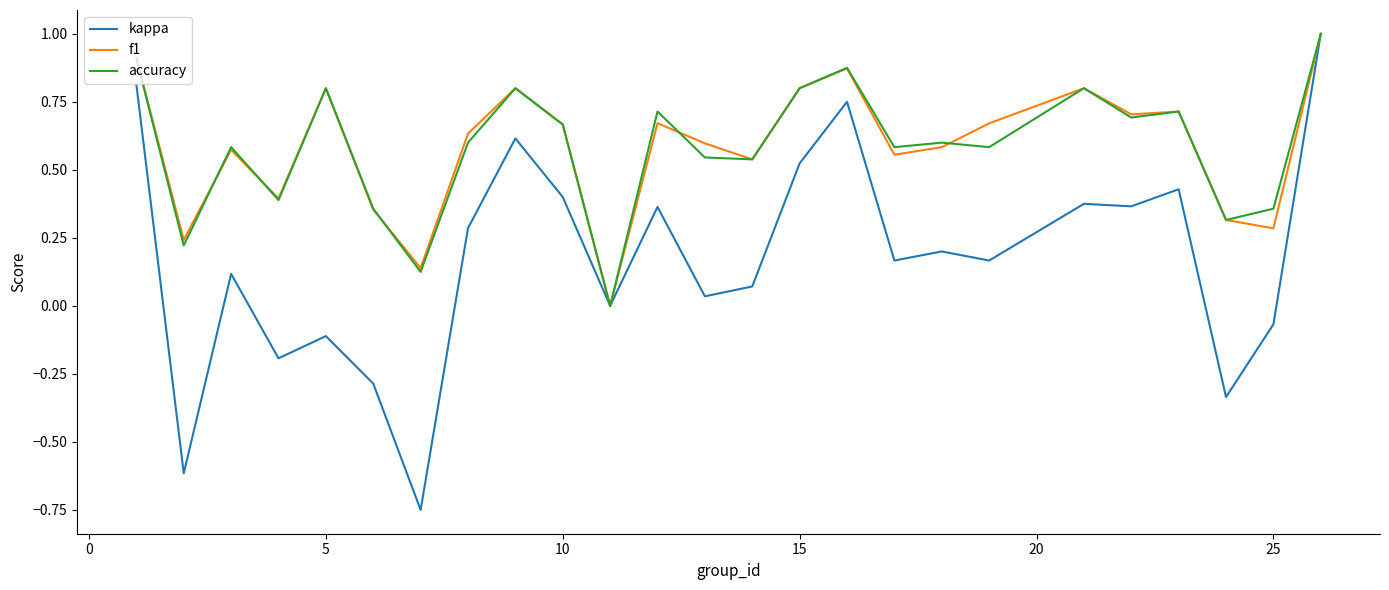

What is the maximum value shown in the chart?

1.0